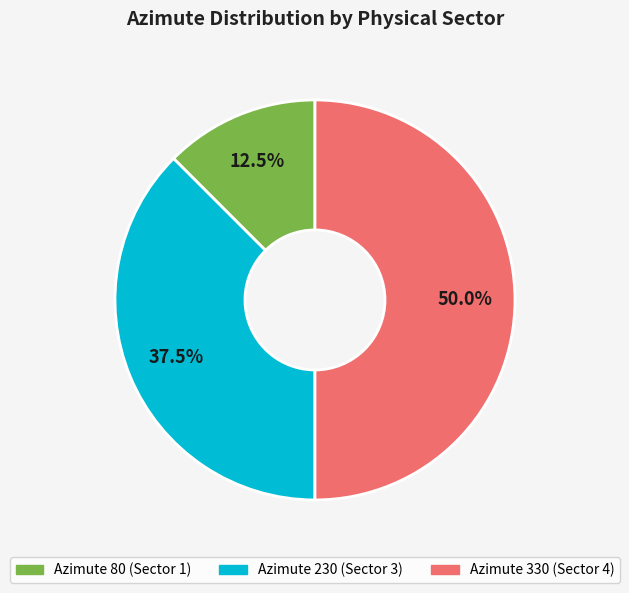

Does any single category account for the majority?

No